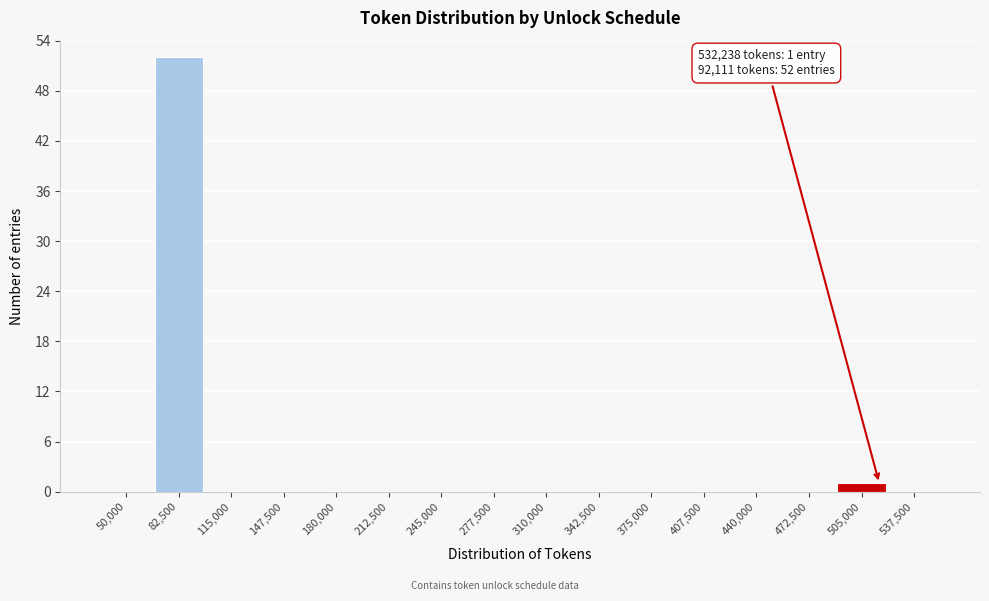

Reading left to right, list all the values displayed in this chart.

50,000=0	82,500=52	115,000=0	147,500=0	180,000=0	212,500=0	245,000=0	277,500=0	310,000=0	342,500=0	375,000=0	407,500=0	440,000=0	472,500=0	505,000=1	537,500=0